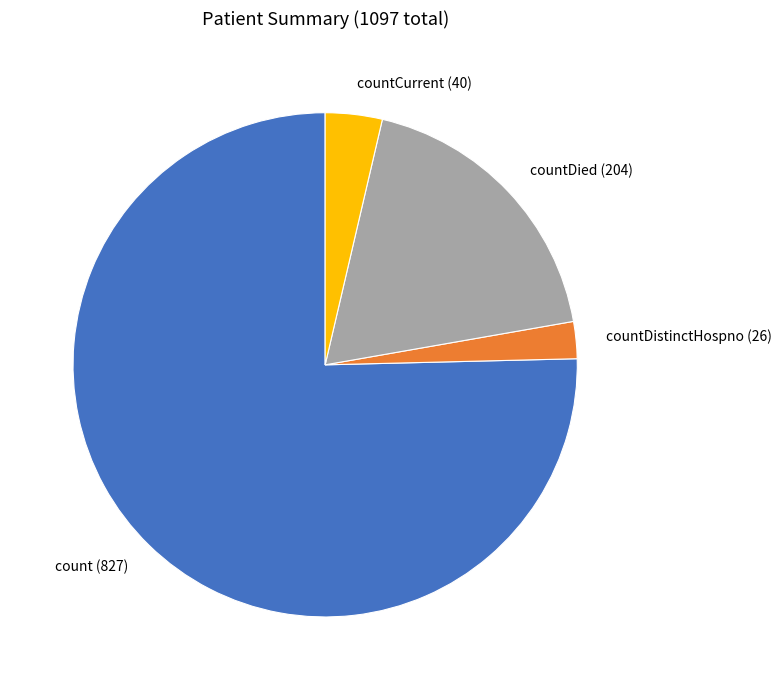

Rank the categories by value from highest to lowest.

count, countDied, countCurrent, countDistinctHospno